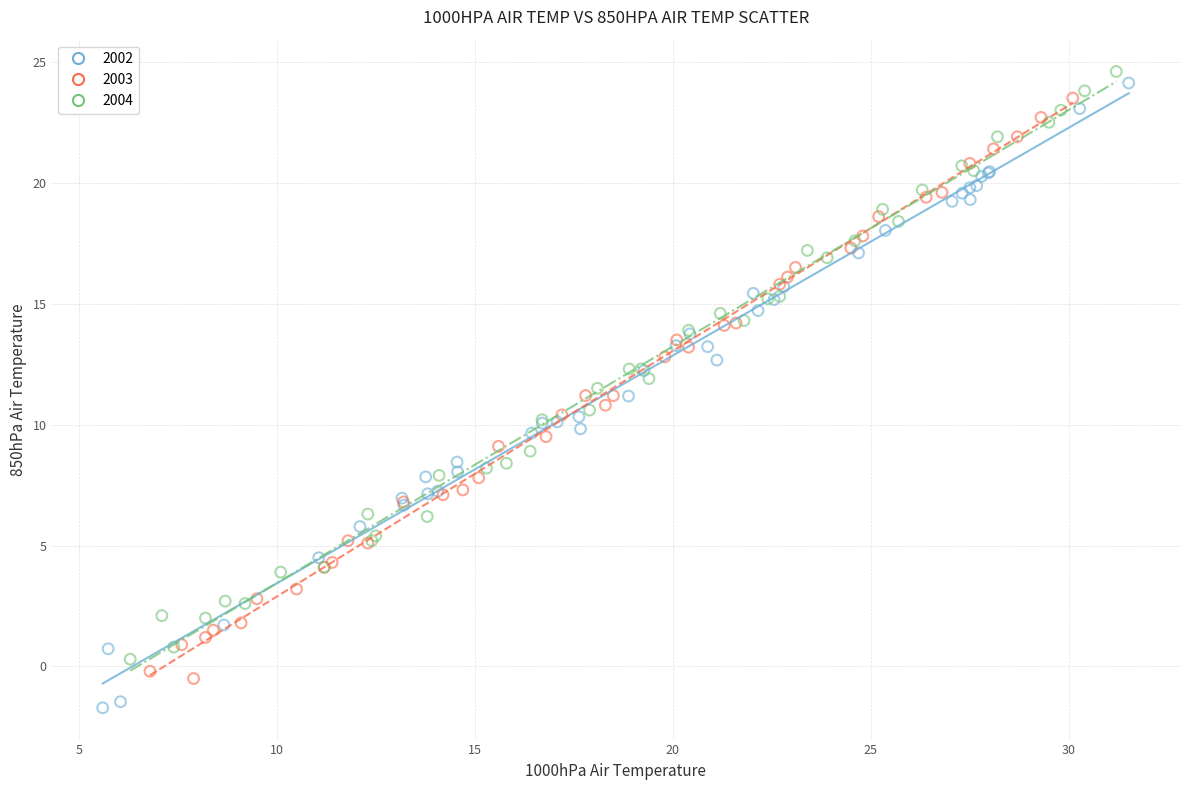

Which series has the widest spread of Y values?

2002